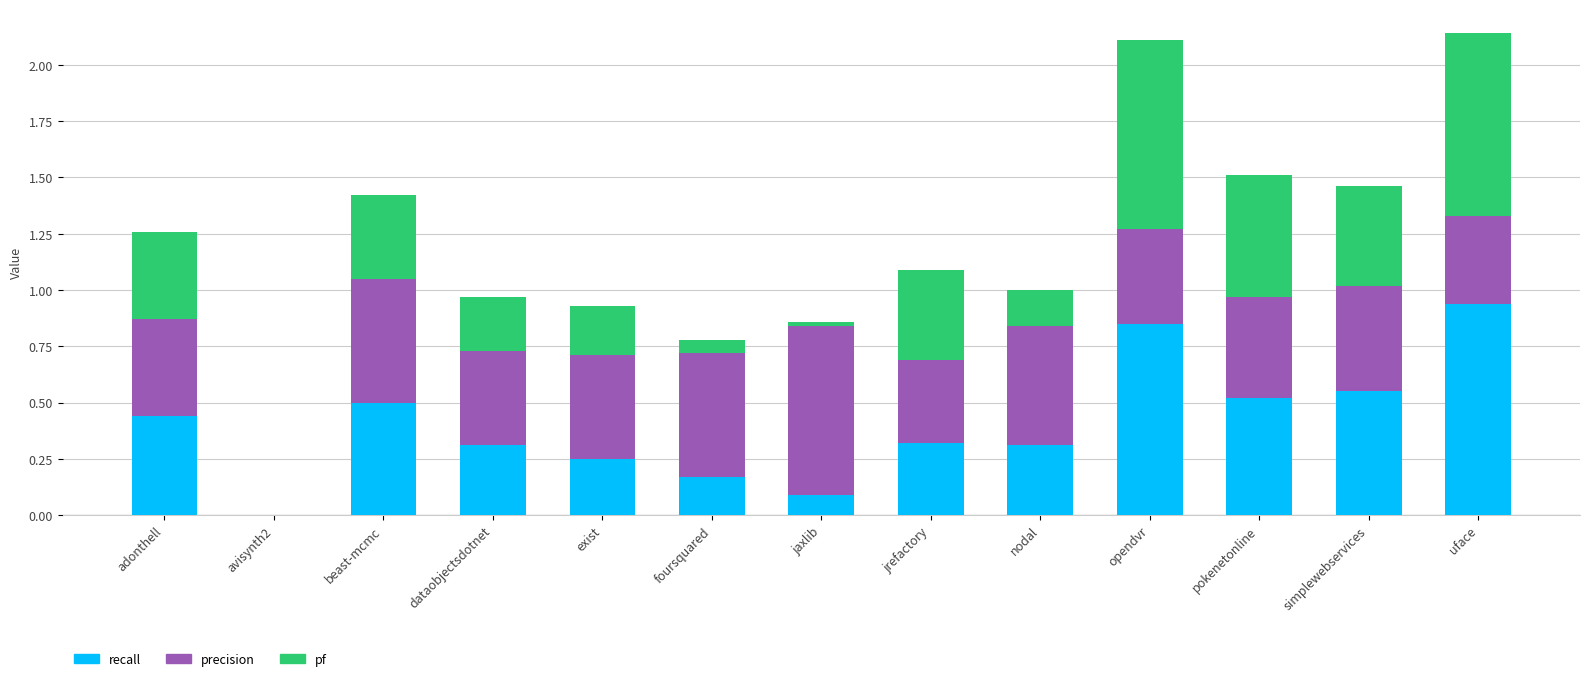

The recall series shows 0.3 at dataobjectsdotnet. True or false?

True